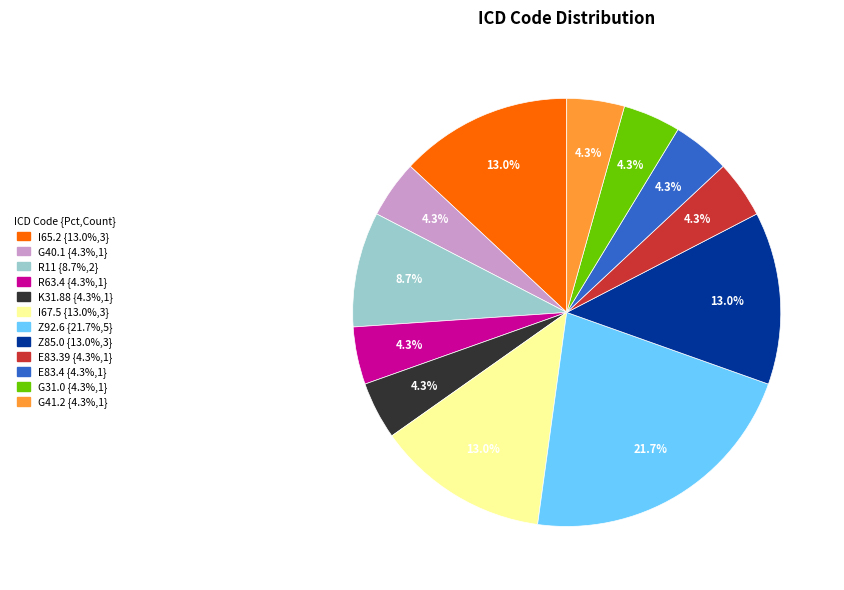

Which category has the biggest portion of the pie?

Z92.6